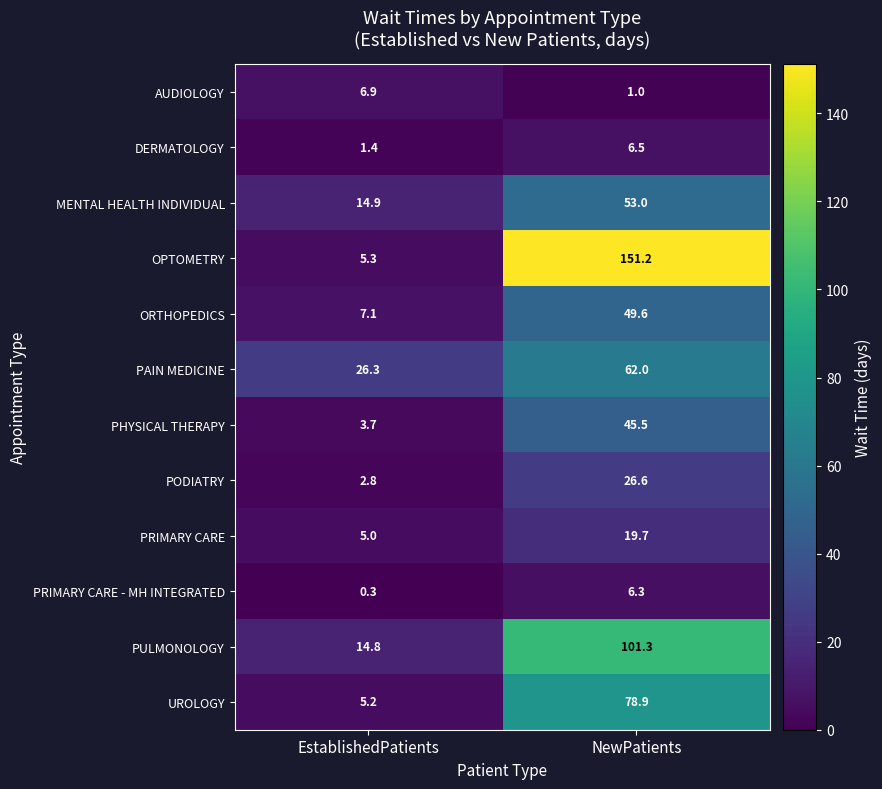

Between EstablishedPatients and NewPatients, which series saw the biggest shift?

OPTOMETRY